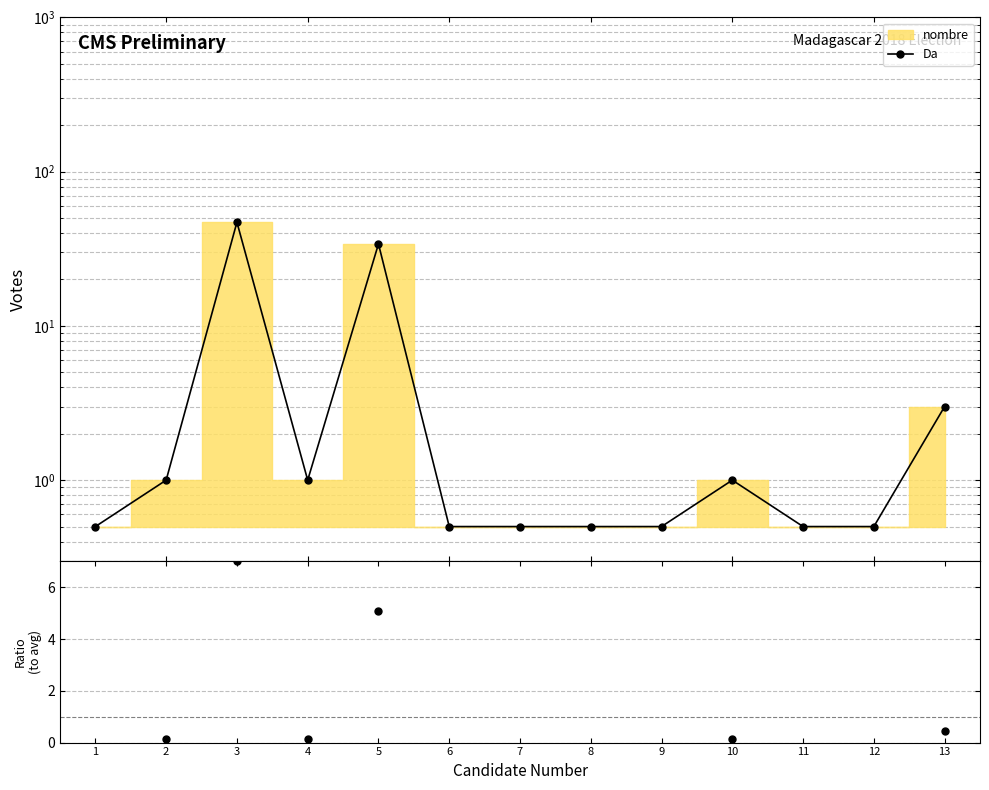

True or false: the data shows 0.7 at 11.

False